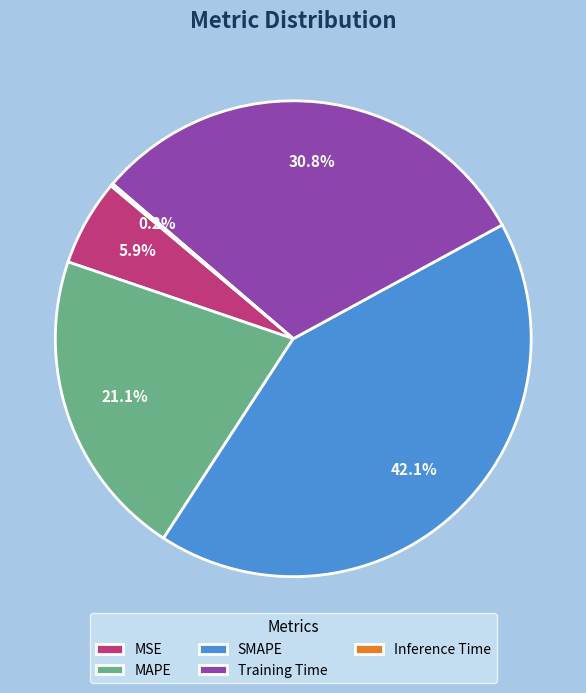

Do MAPE and Training Time together represent more than half of the pie?

Yes